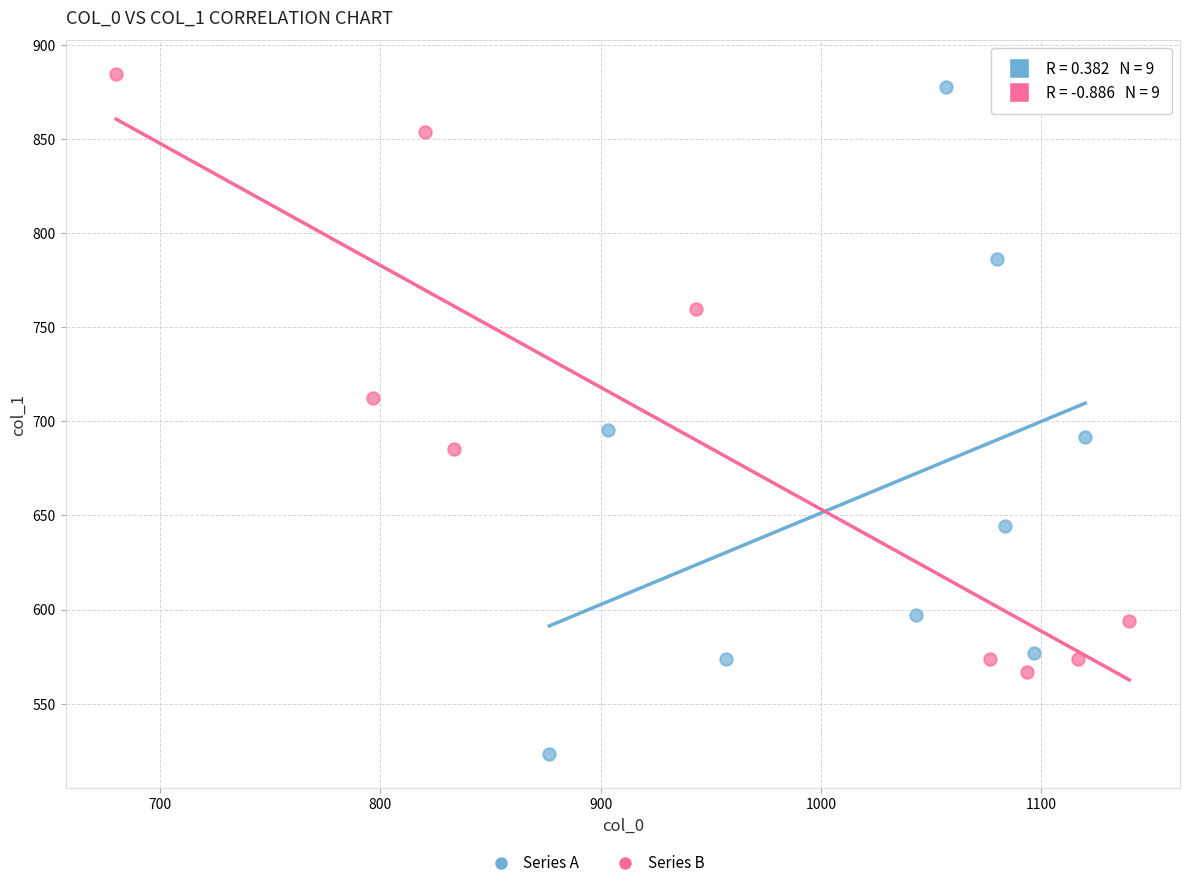

Which series has the largest Y range (max minus min)?

Series A